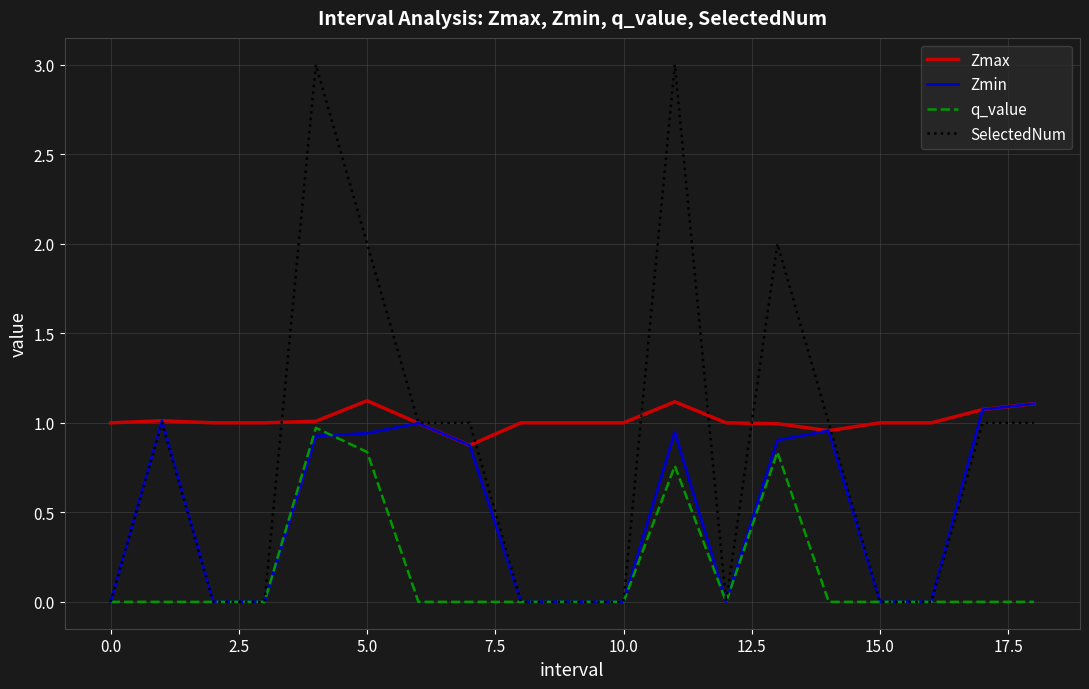

Which series has the widest spread of values?

SelectedNum